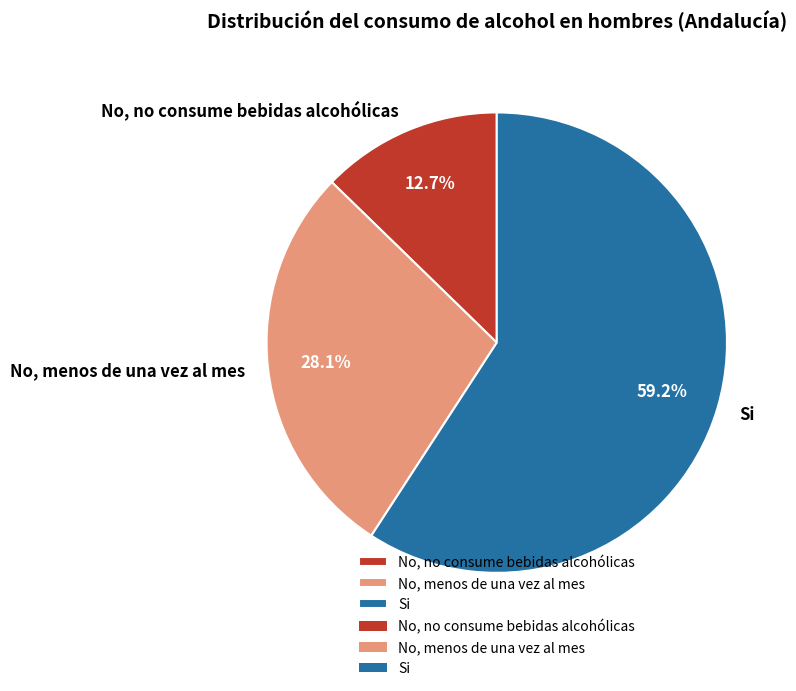

Rank the categories by value from highest to lowest.

Si, No, menos de una vez al mes, No, no consume bebidas alcohólicas